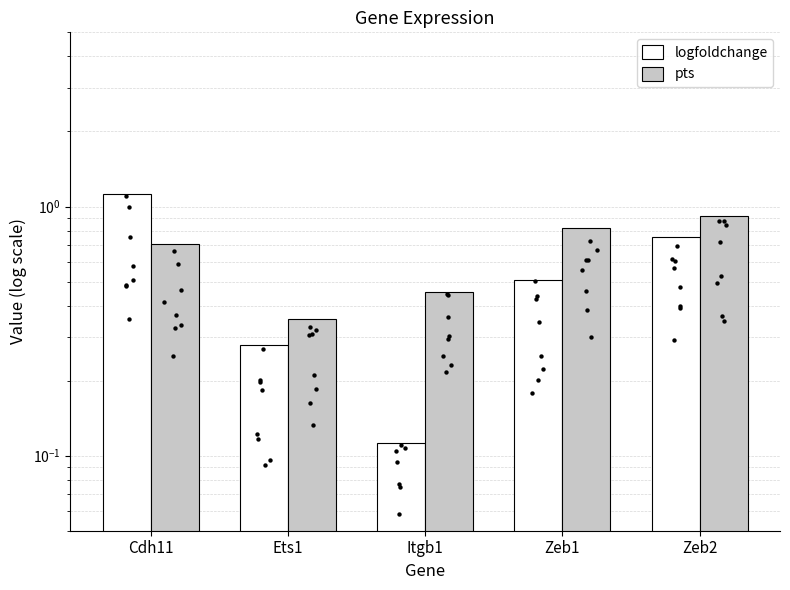

Is the value of pts at Cdh11 greater than the value of logfoldchange at Zeb1?

Yes